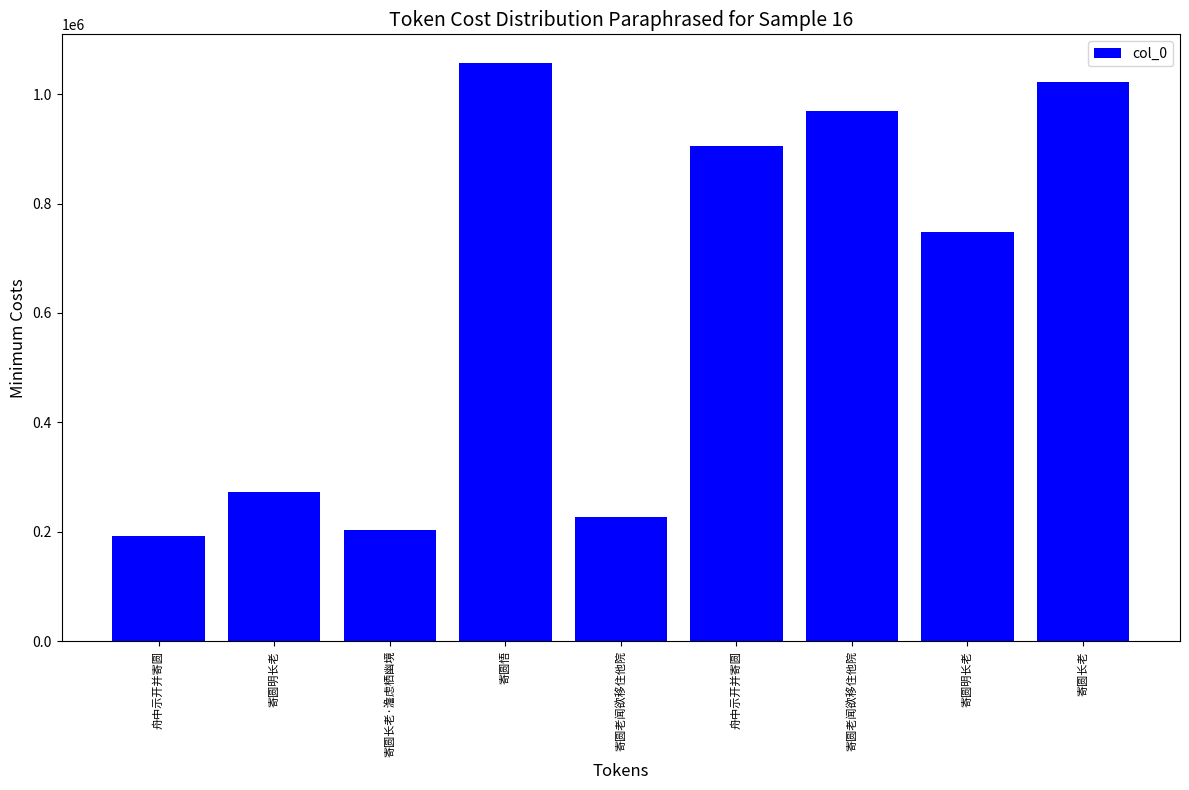

How many categories are shown in the chart?

9